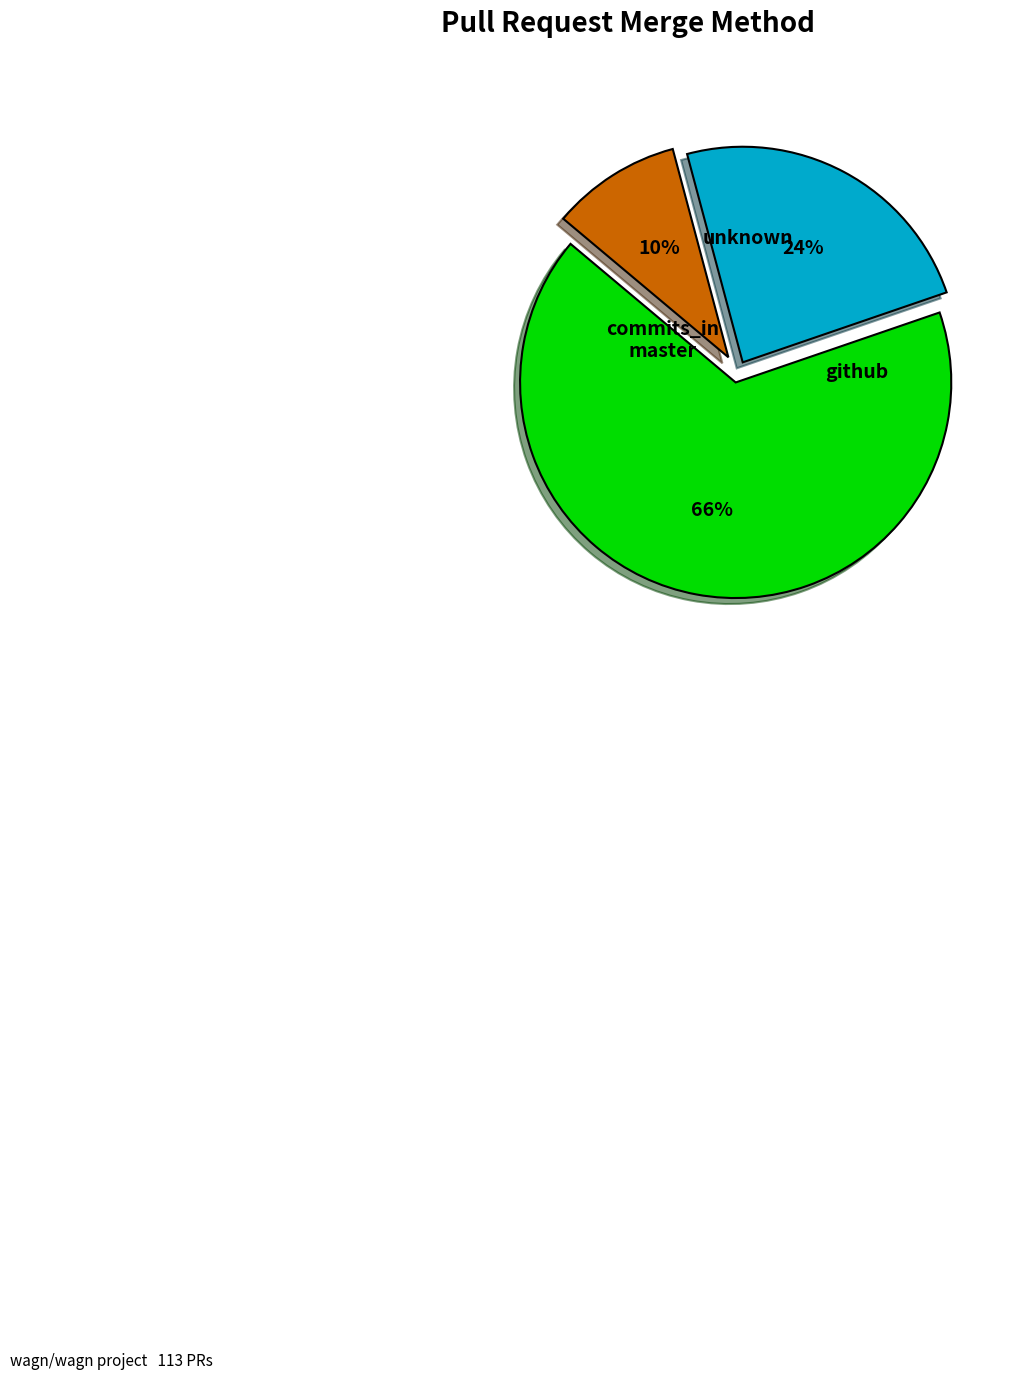

Does any single category account for the majority?

Yes